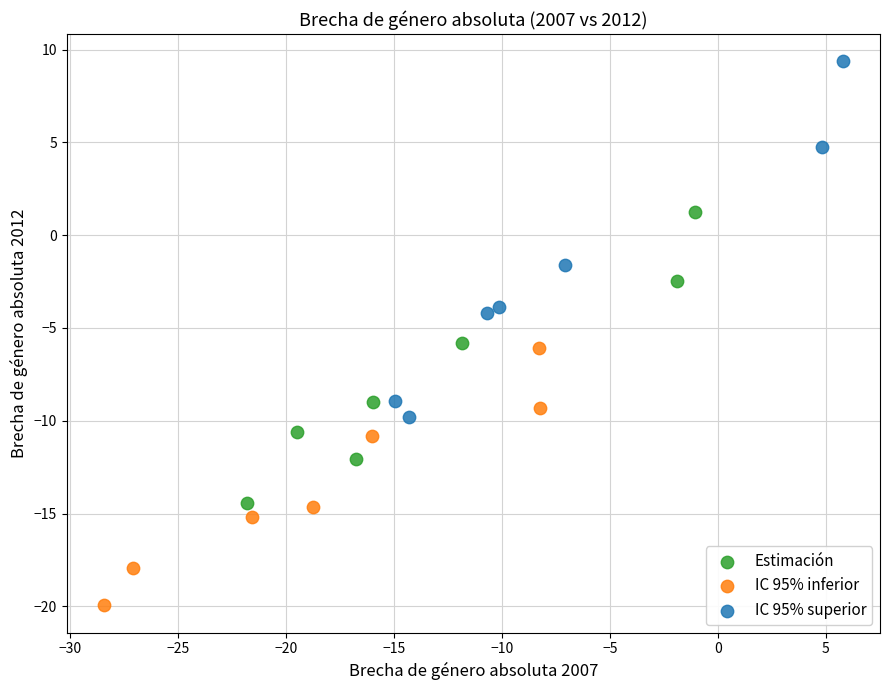

Which series contains the lowest Y value?

IC 95% inferior